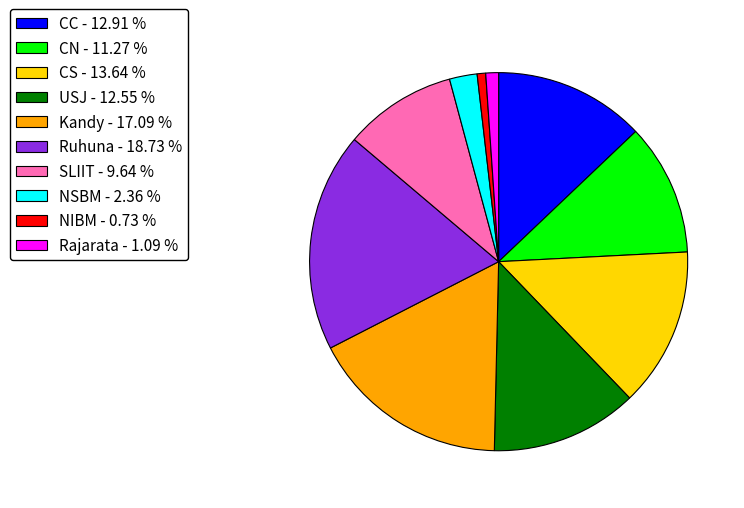

The USJ slice represents 13% of the pie. True or false?

True